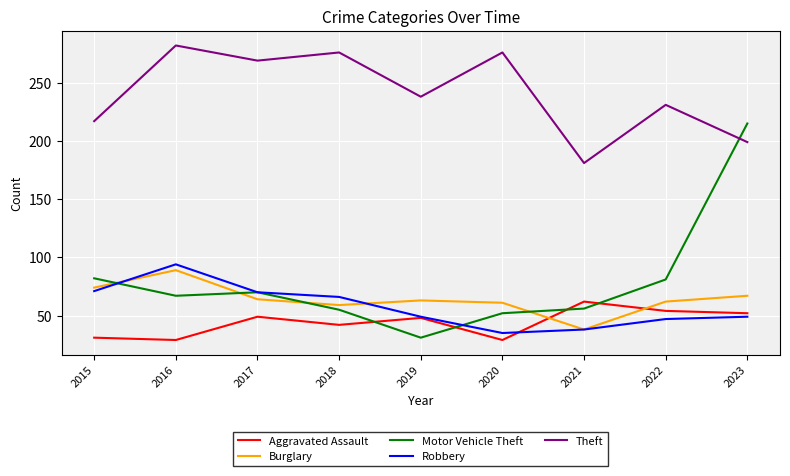

Is the value of Aggravated Assault at 2023 greater than the value of Robbery at 2018?

No